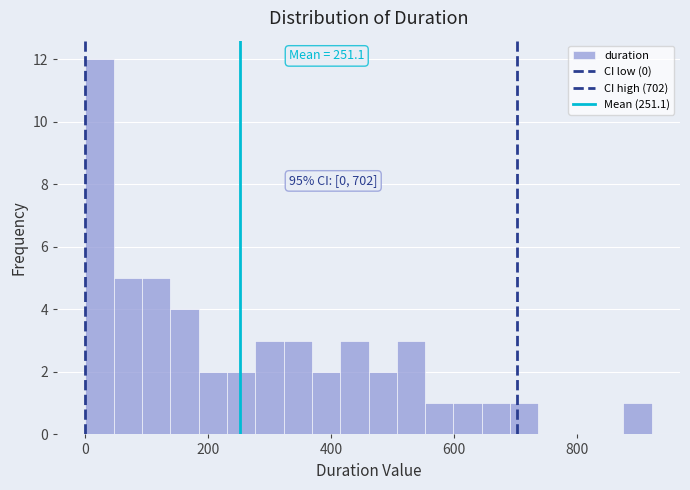

Around what value on the x-axis is the tallest bar? Give the approximate position of its centre, as read against the axis.

20